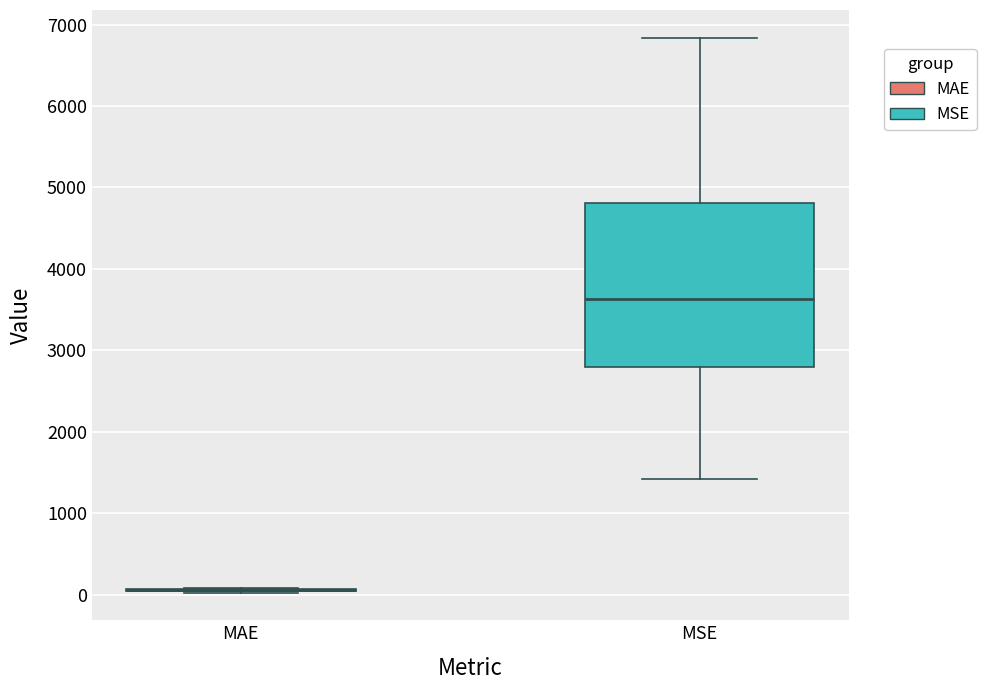

Comparing the boxes themselves (not the whiskers), which one is the tallest?

MSE